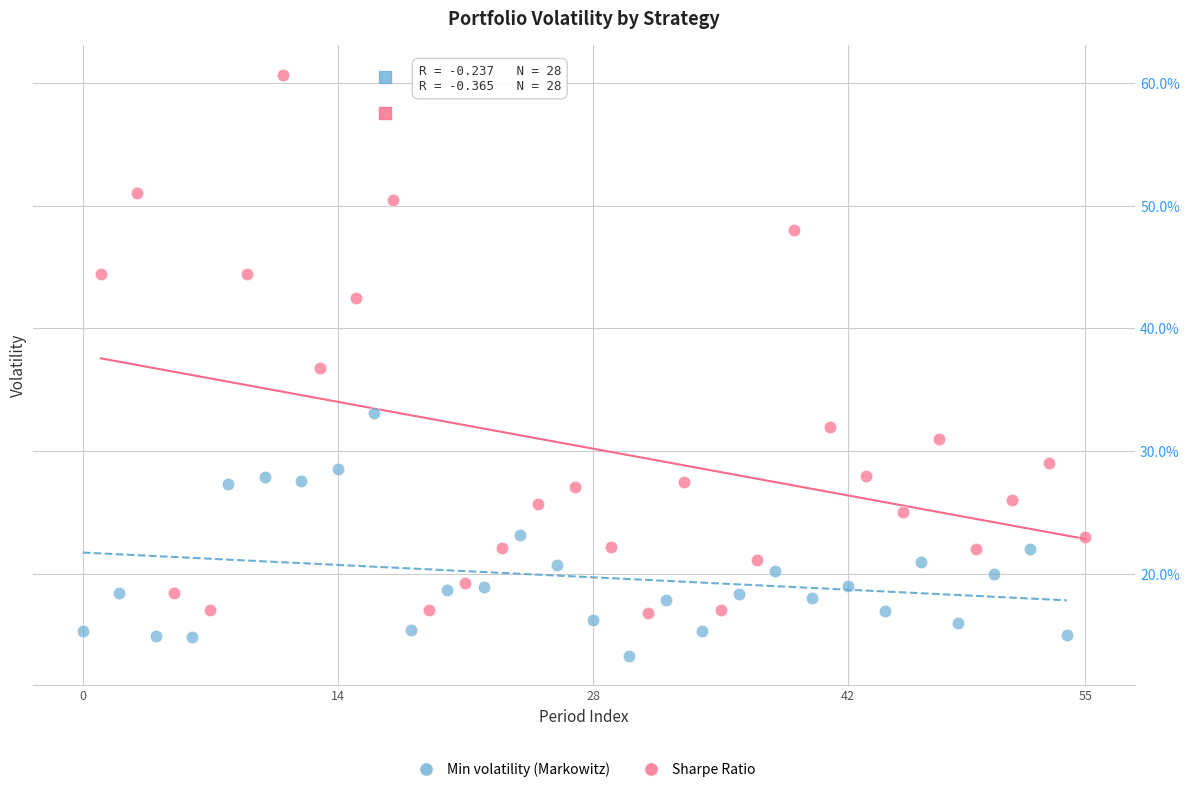

Which series has the widest spread of Y values?

Sharpe Ratio